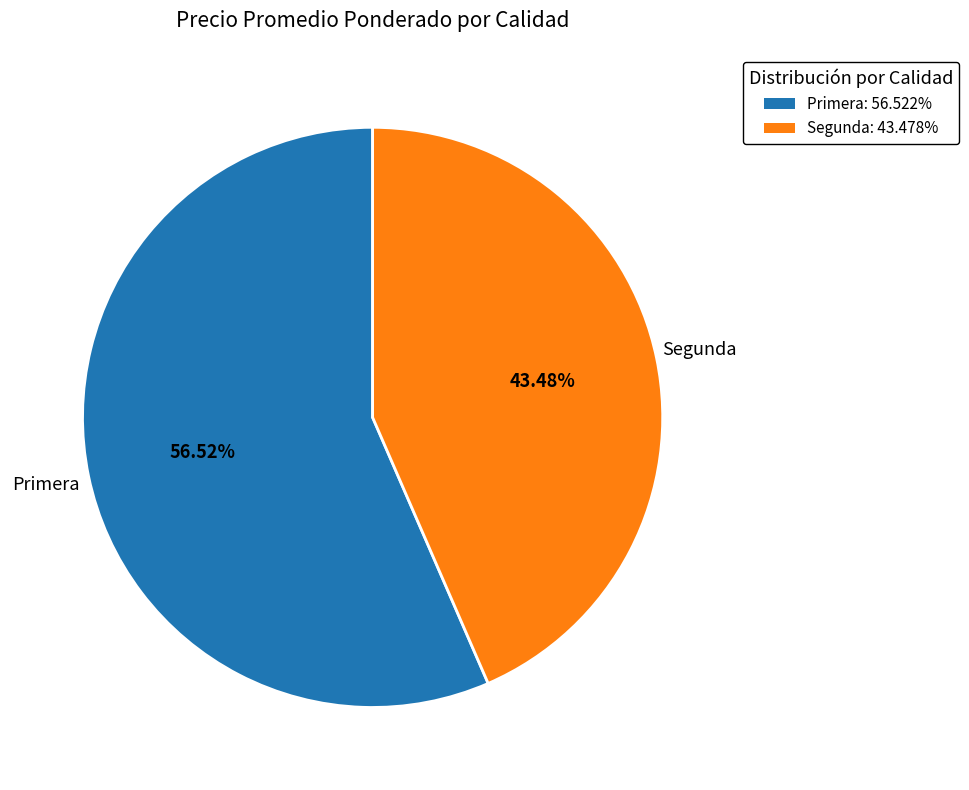

Which slice represents more than half of the pie?

Primera